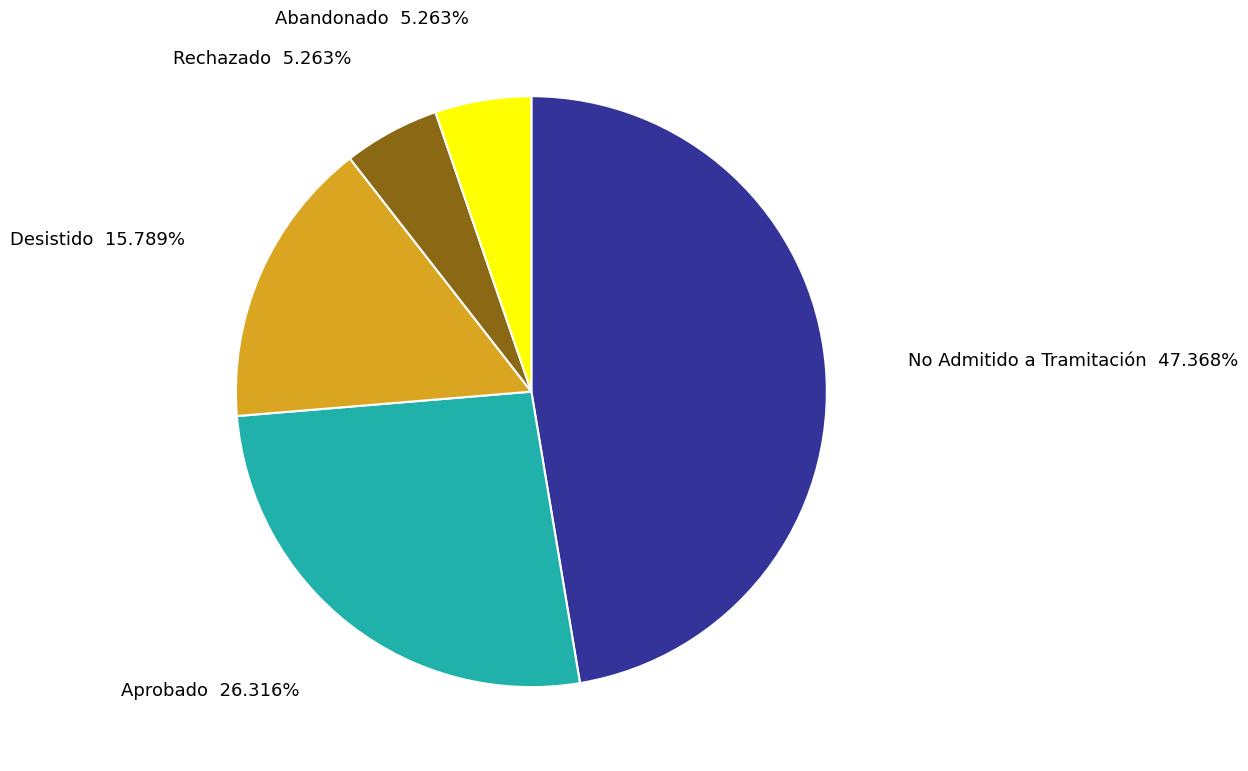

To the nearest percent, what is the average slice percentage?

20%